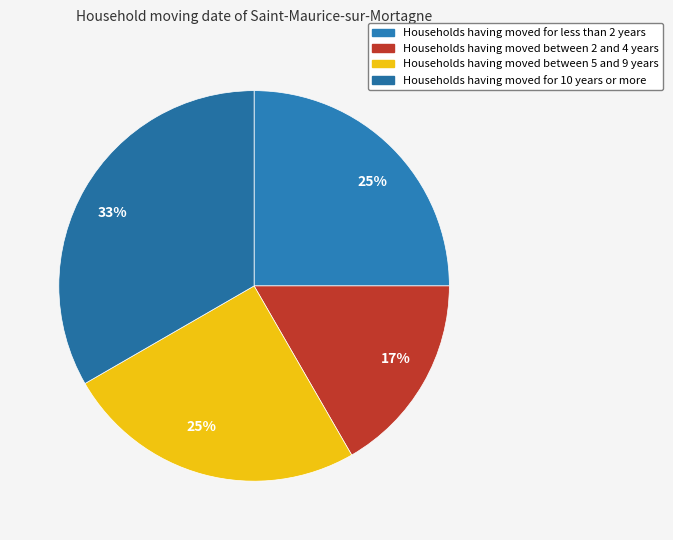

To the nearest percent, what is the average slice percentage?

25%